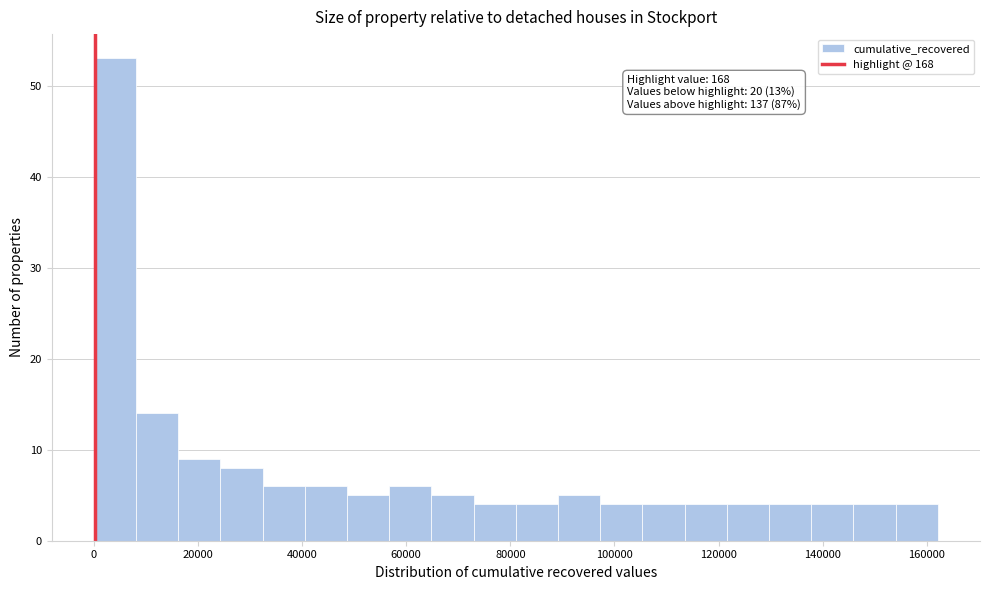

Over which range of the x-axis is the bar tallest?

0 to 8000